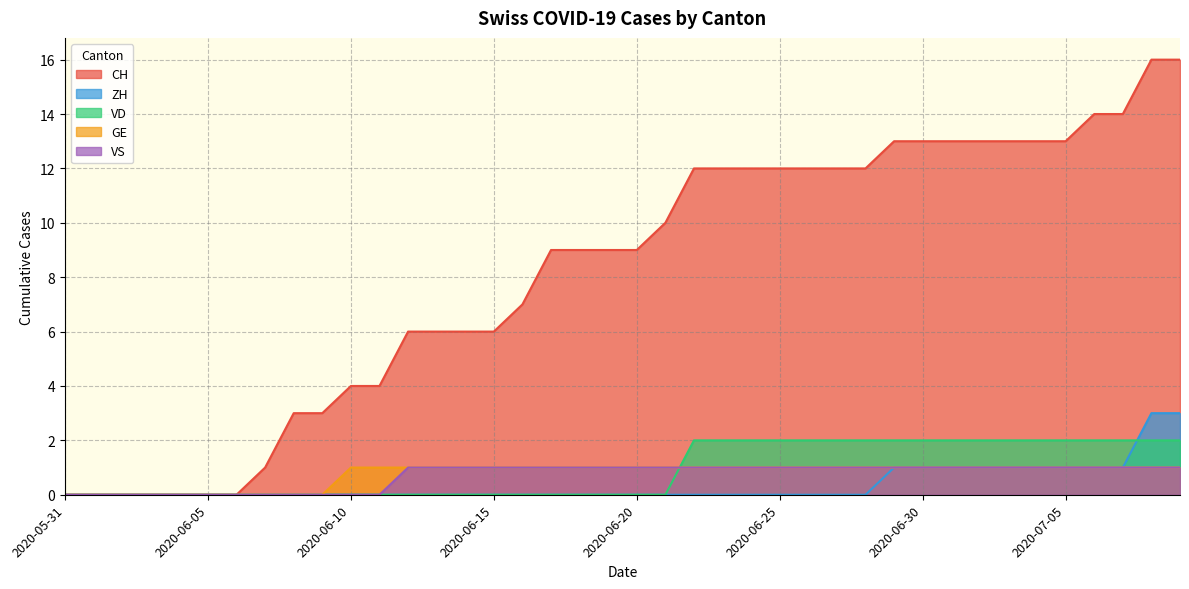

Rank the series by their maximum value, from lowest to highest.

GE, VS, VD, ZH, CH